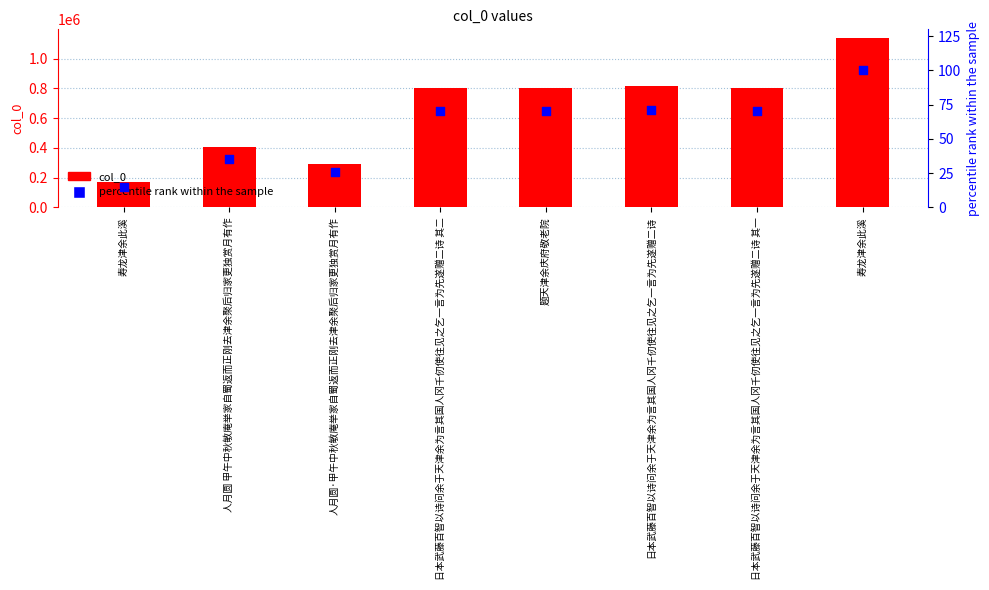

Which series has the widest spread of Y values?

col_0